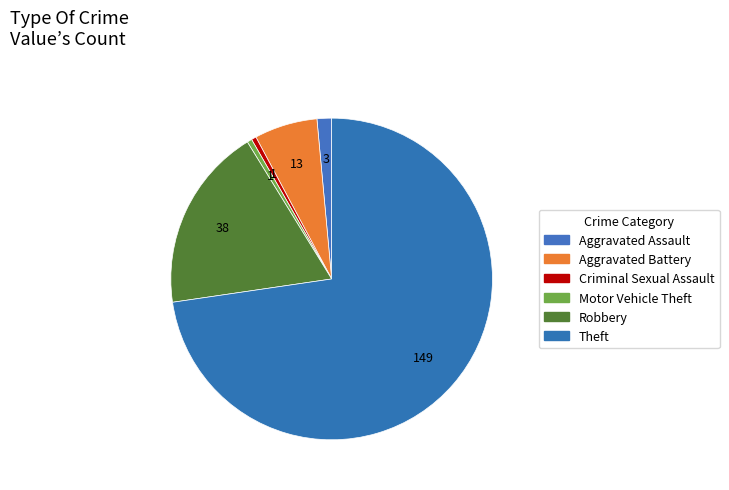

Is there a majority slice in this chart?

Yes